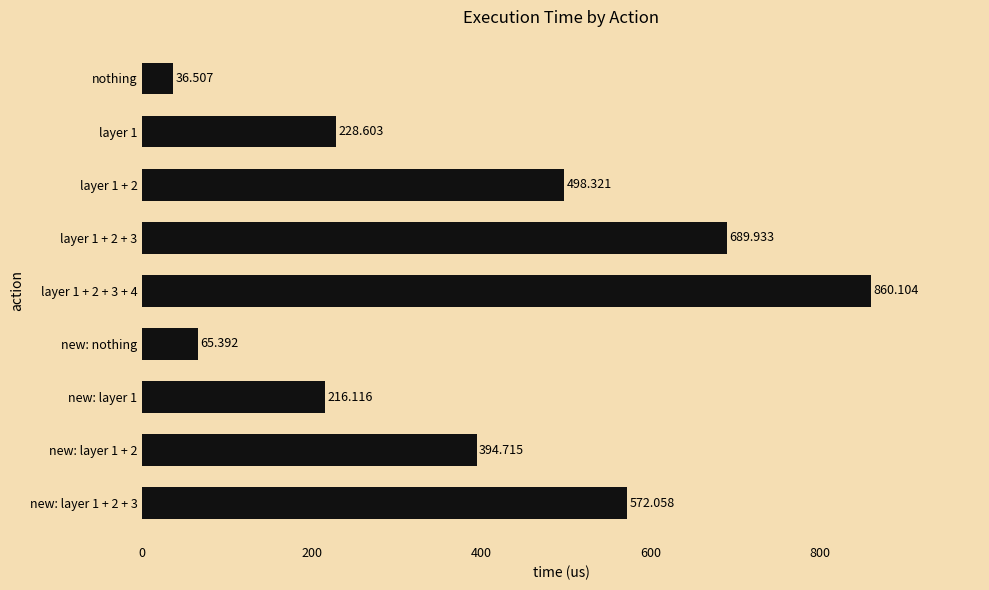

At which category does the chart reach its minimum across all series?

nothing